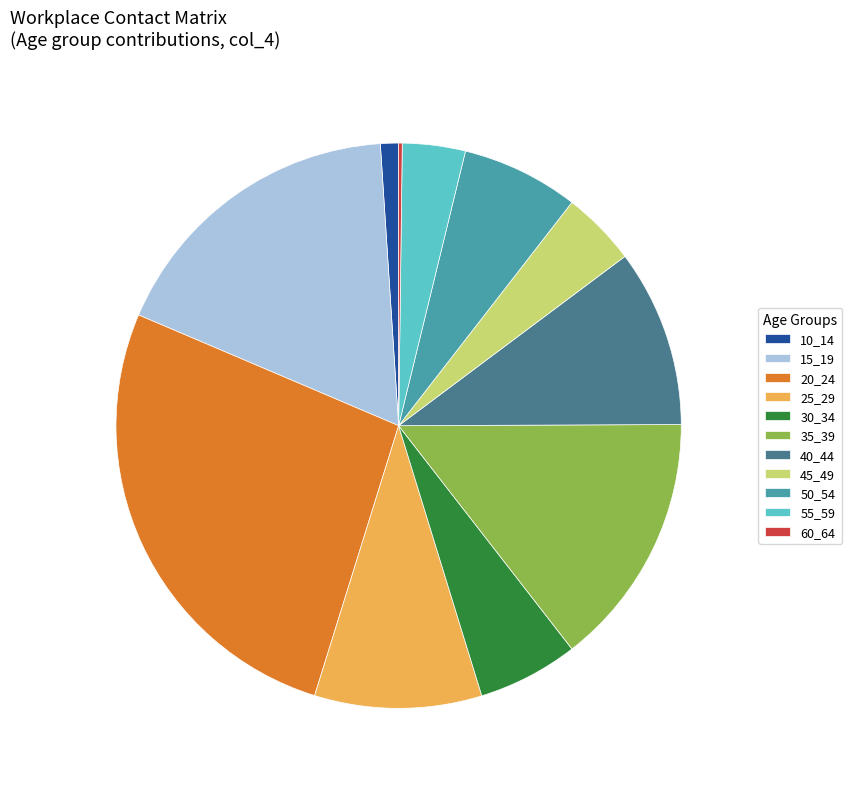

Between 40_44 and 15_19, which is larger?

15_19